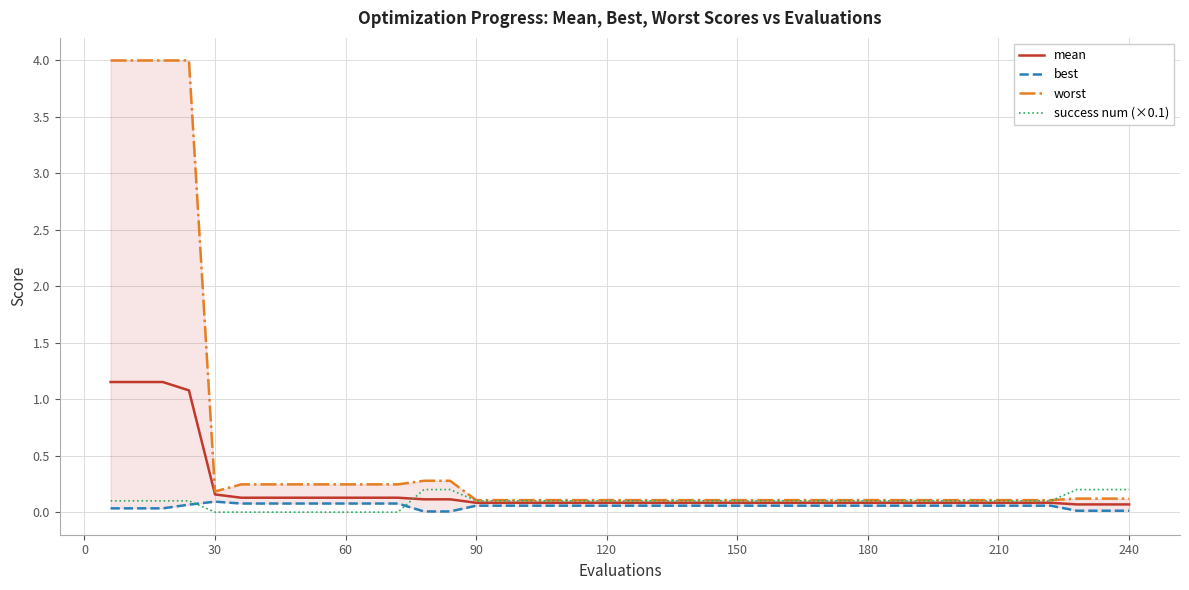

At how many categories does at least one series exceed 1?

4